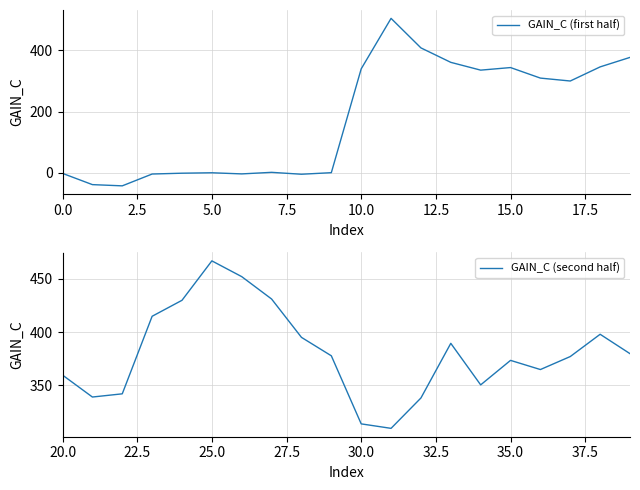

True or false: GAIN_C (second half) has a value of 265.3 at 25.0.

False